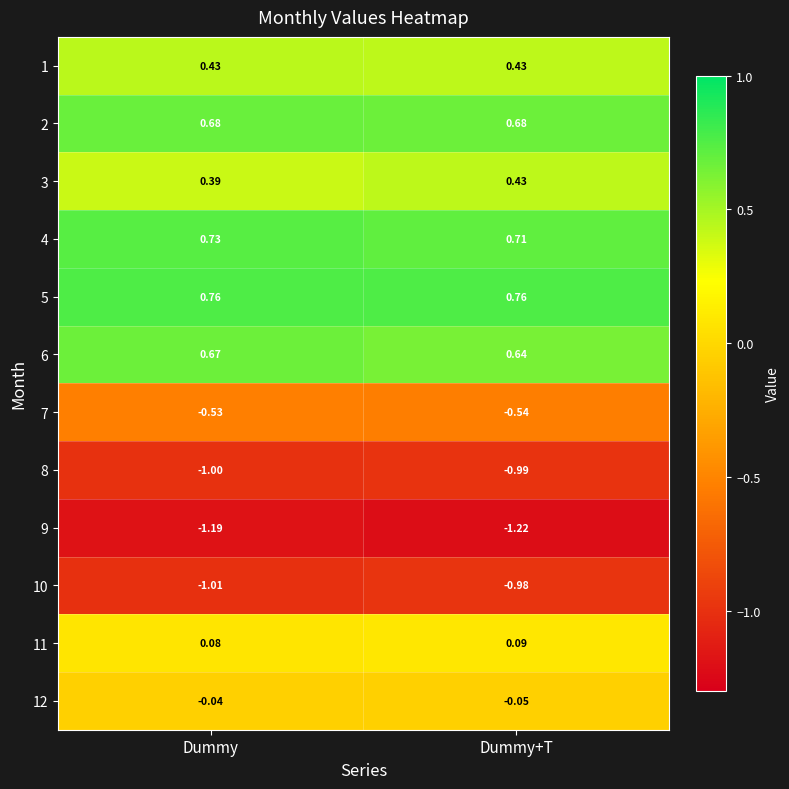

Count the number of data series in this chart.

12